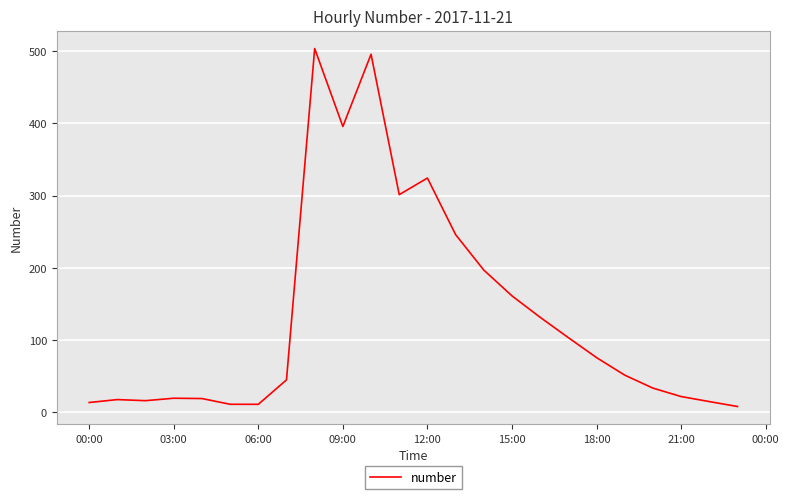

What is the greatest value displayed?

503.7